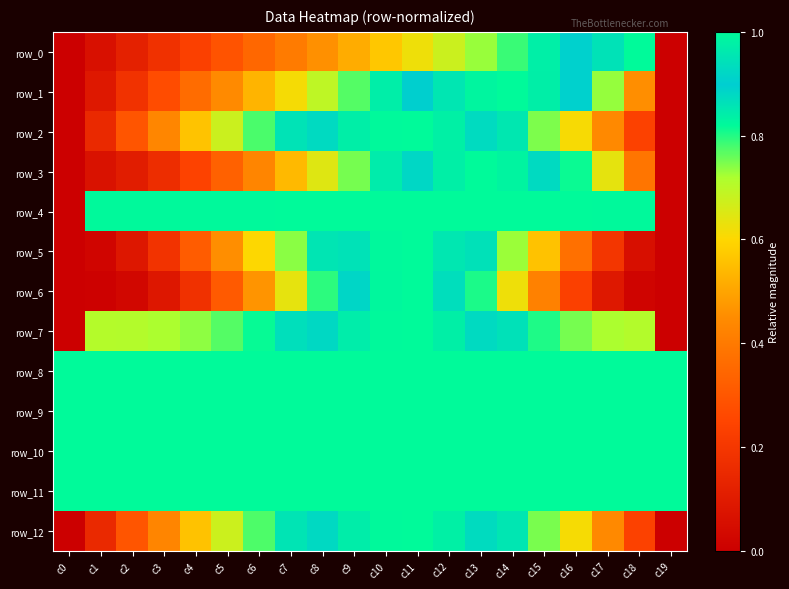

What is the maximum value shown in the chart?

1.0